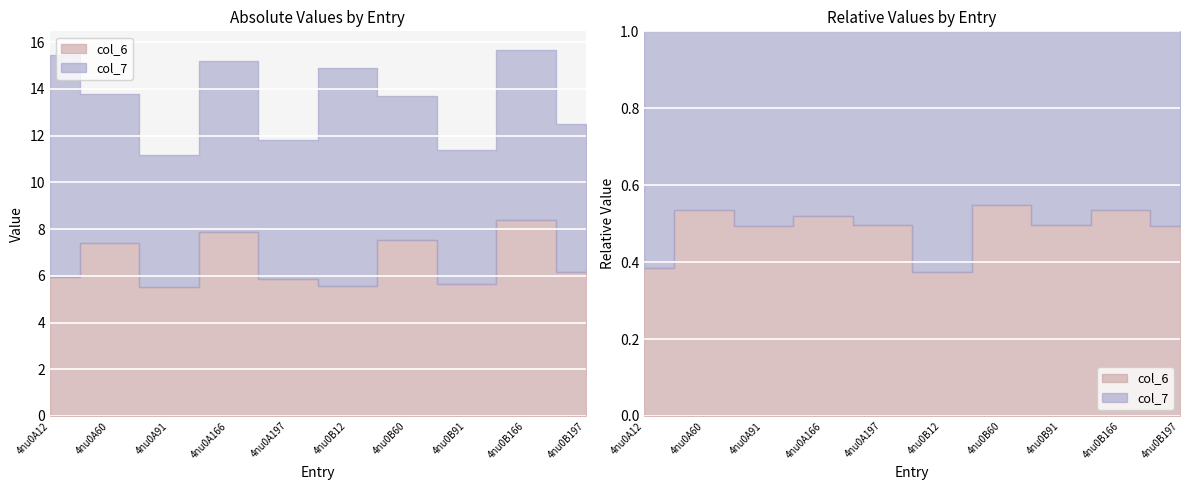

Reading right to left, extract all data points from this chart.

col_6: 6.2	8.4	5.7	7.5	5.6	5.9	7.9	5.5	7.4	5.9
col_7: 6.3	7.3	5.7	6.2	9.3	6.0	7.3	5.7	6.4	9.5